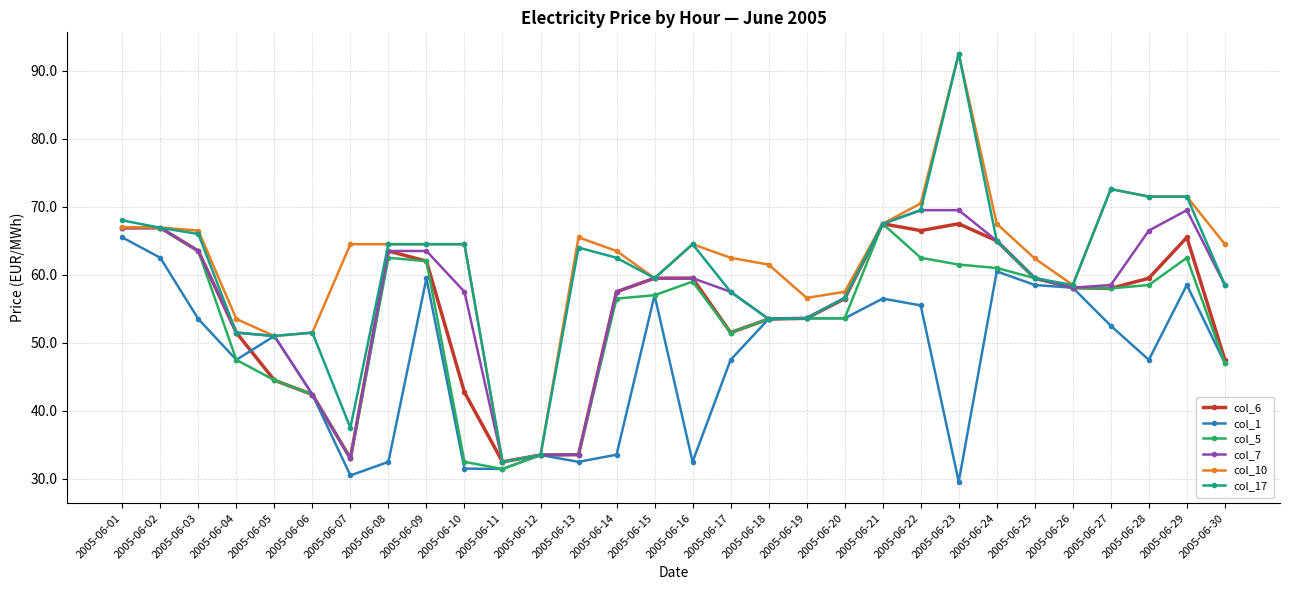

True or false: col_1 has more than 2 interior local peaks.

True